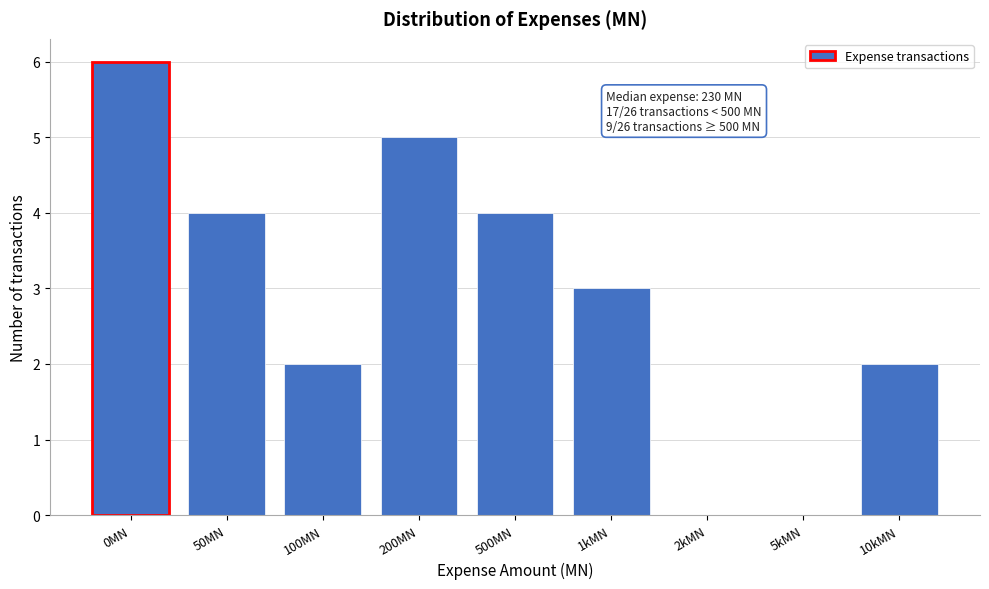

Reading left to right, list all the values displayed in this chart.

0MN=6	50MN=4	100MN=2	200MN=5	500MN=4	1kMN=3	2kMN=0	5kMN=0	10kMN=2